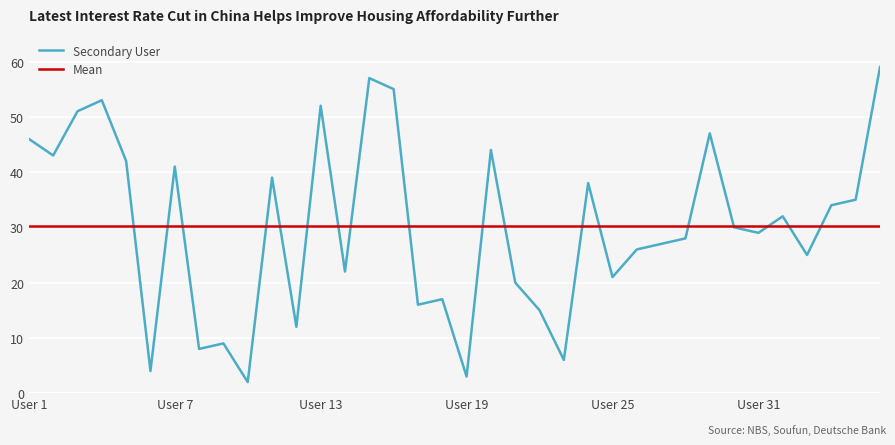

Which label corresponds to the largest value in the chart?

36